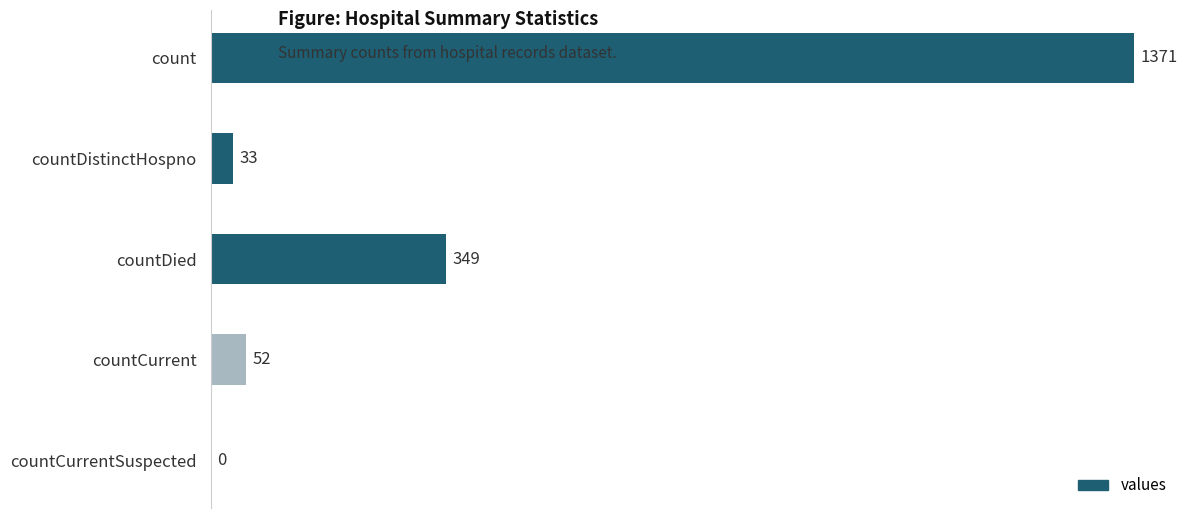

What is the sum of all values?

1805